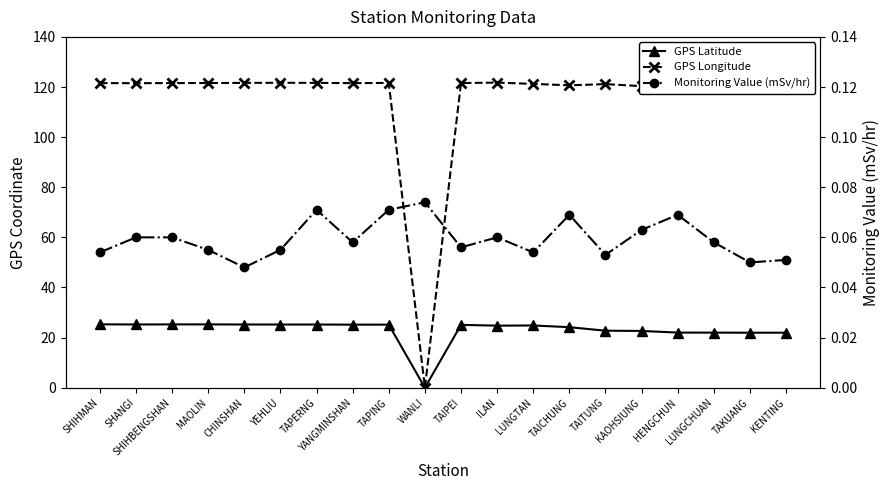

How many intersections are there between GPS Latitude and Monitoring Value (mSv/hr)?

2